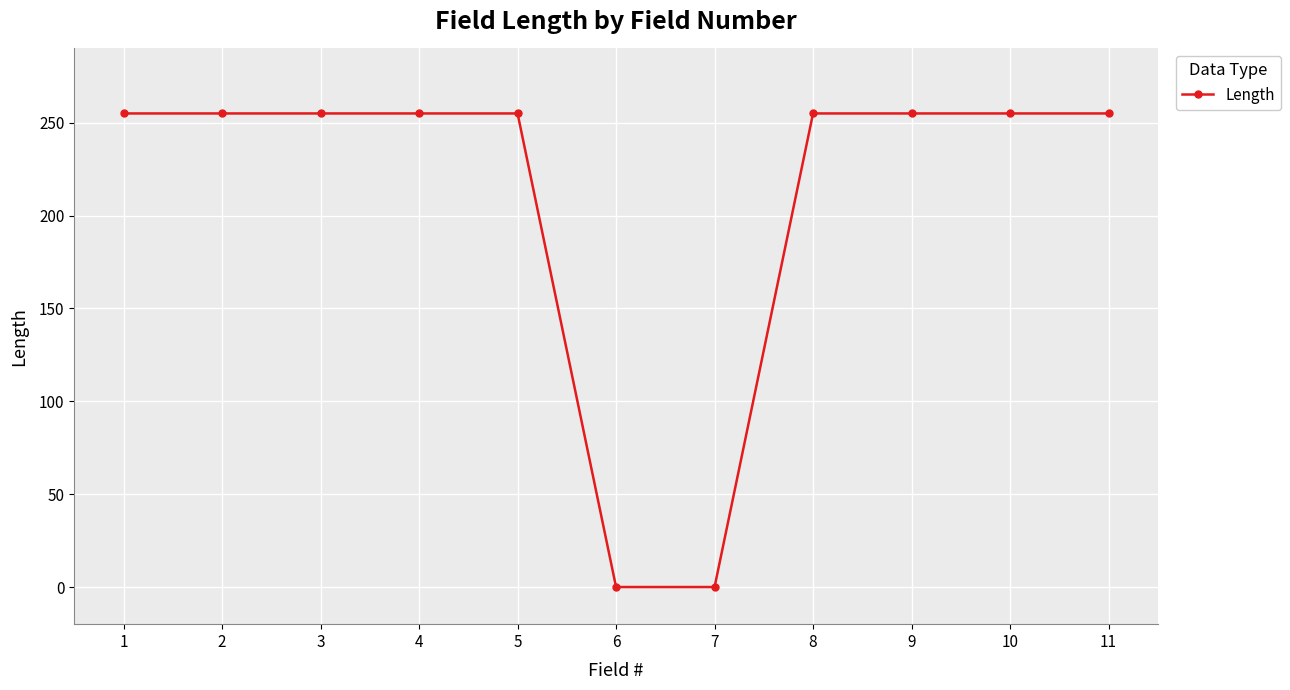

Reading left to right, what are all the values shown in this chart?

255	255	255	255	255	0	0	255	255	255	255